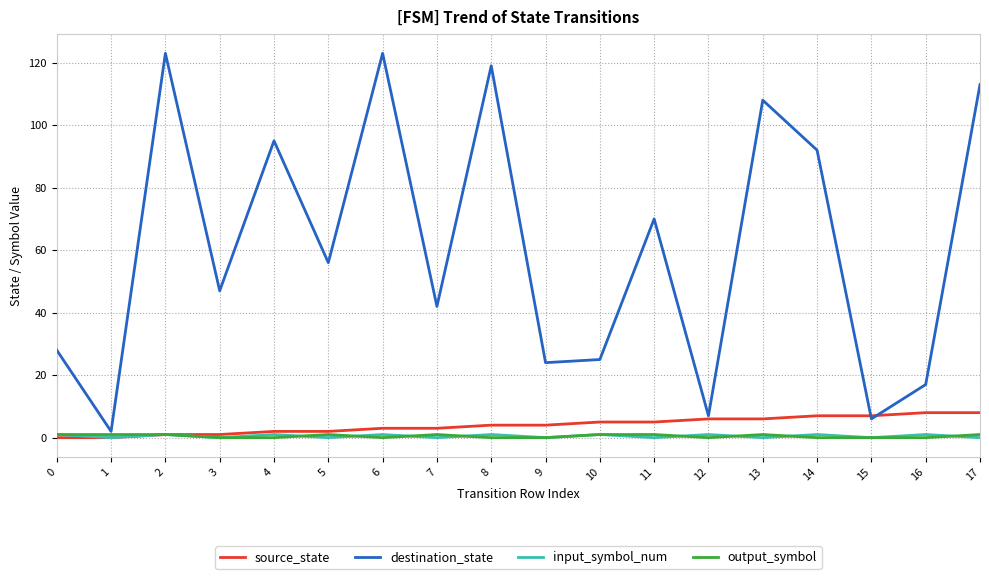

Reading left to right, transcribe all the data shown in this chart.

source_state: 0	0	1	1	2	2	3	3	4	4	5	5	6	6	7	7	8	8
destination_state: 28	2	123	47	95	56	123	42	119	24	25	70	7	108	92	6	17	113
input_symbol_num: 1	0	1	0	1	0	1	0	1	0	1	0	1	0	1	0	1	0
output_symbol: 1	1	1	0	0	1	0	1	0	0	1	1	0	1	0	0	0	1